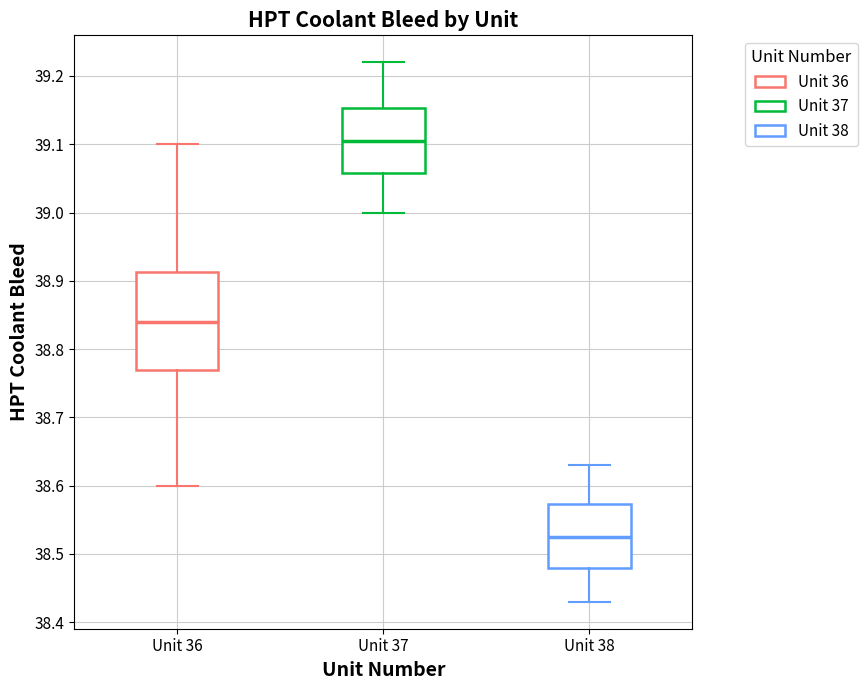

Where does the median line of the box for Unit 37 sit on the y-axis? The values are not printed on the chart, so give them approximately, as read against the axis.

39.11